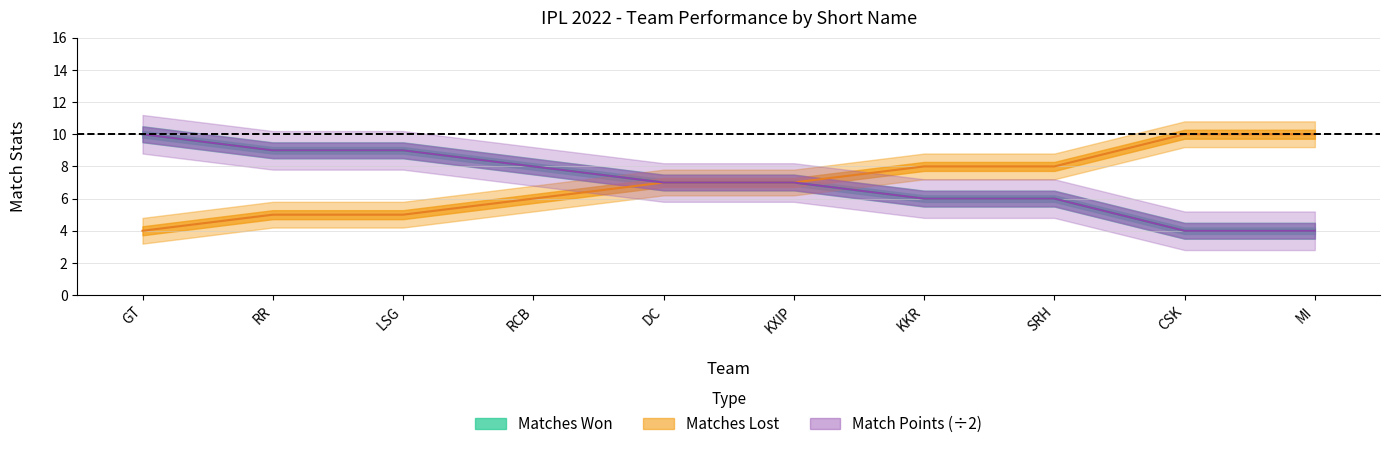

At which label does matcheswon first exceed 7?

GT